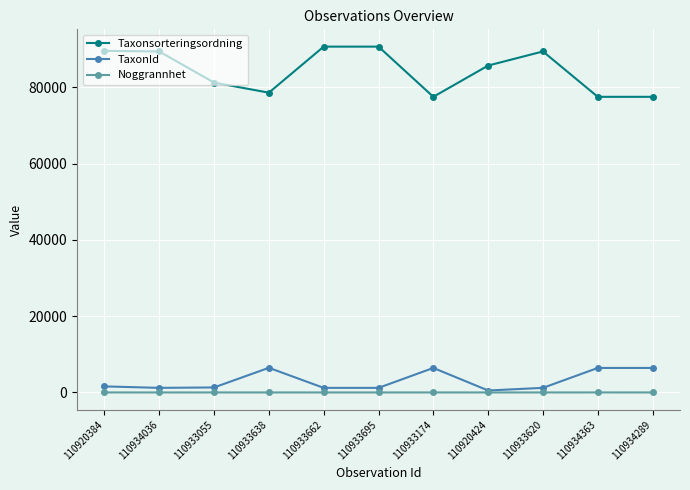

Is it true that Noggrannhet equals 1 at 110933620?

True